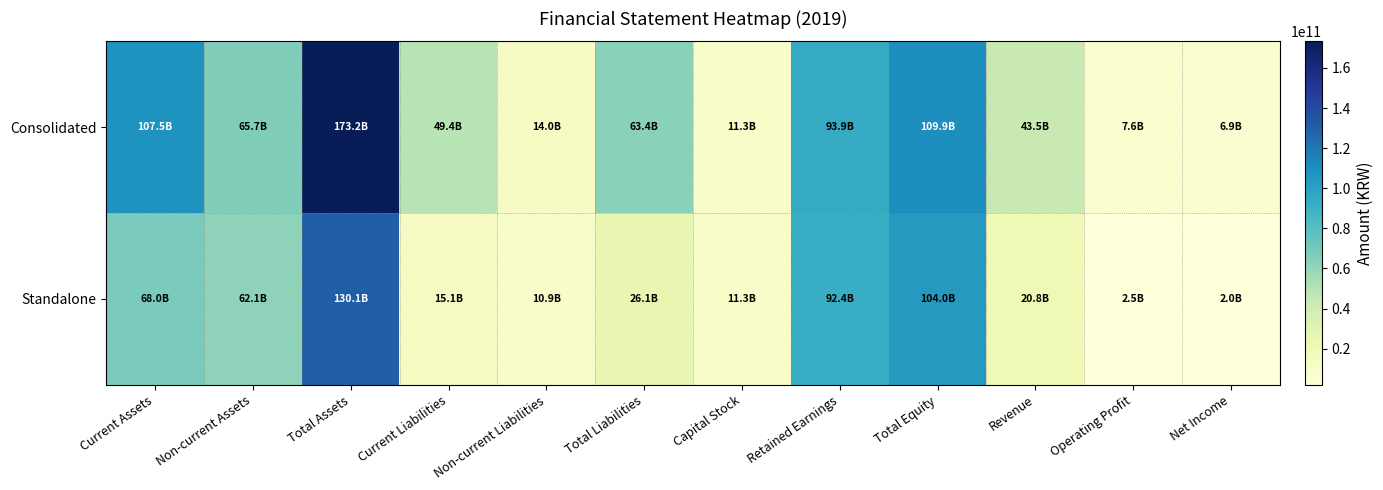

What is the spread (max minus min) of values at Net Income?

4952264217